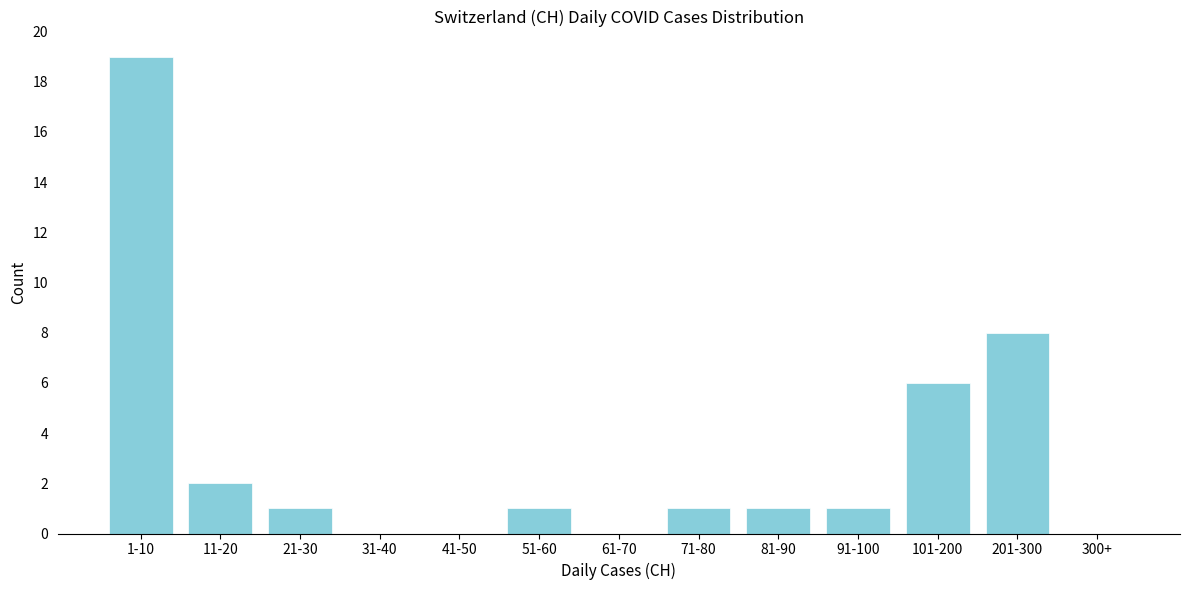

Reading right to left, extract all data points from this chart.

300+=0	201-300=8	101-200=6	91-100=1	81-90=1	71-80=1	61-70=0	51-60=1	41-50=0	31-40=0	21-30=1	11-20=2	1-10=19